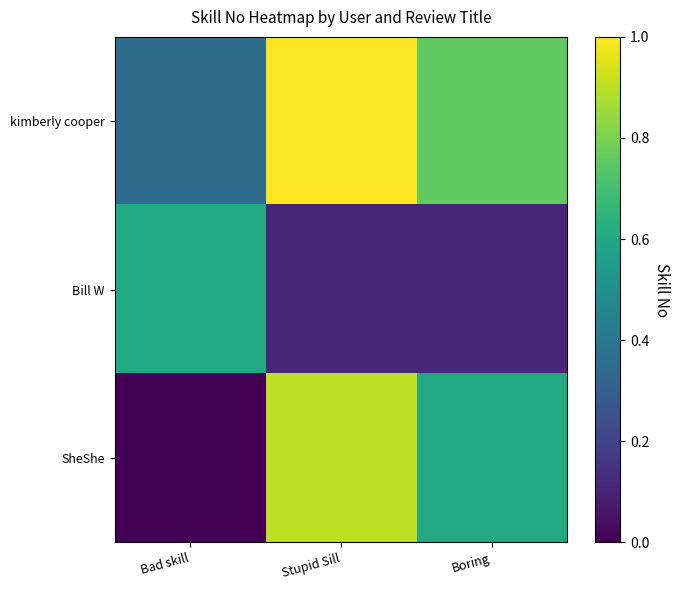

What is the difference between the highest and lowest values at Bad skill?

0.5